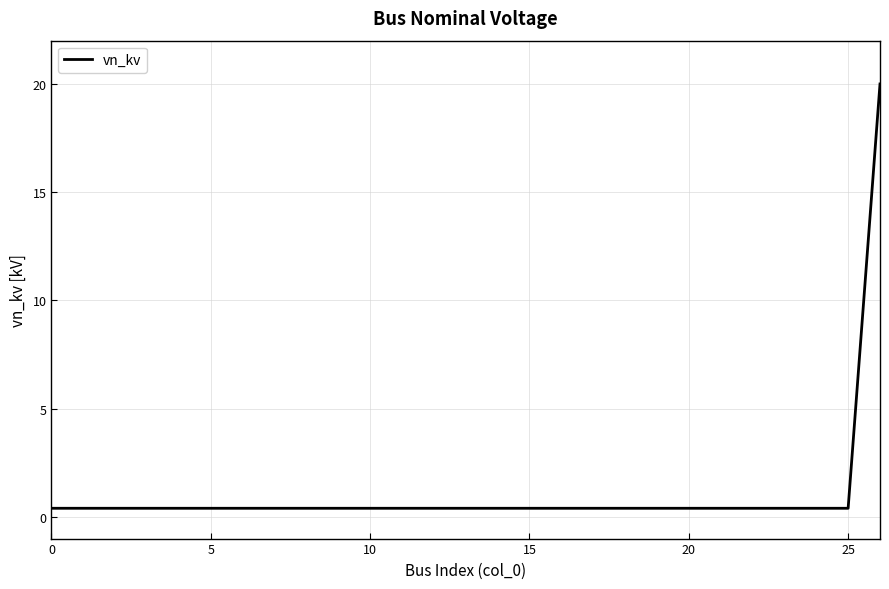

What is the sum of all values?

30.4